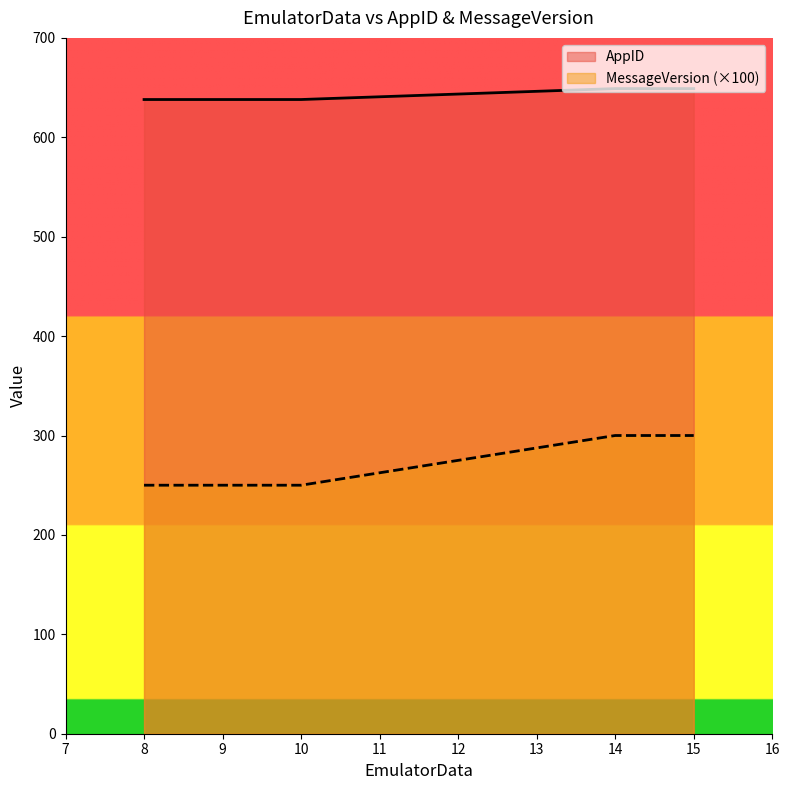

The value of MessageVersion at 14 is 300. True or false?

True